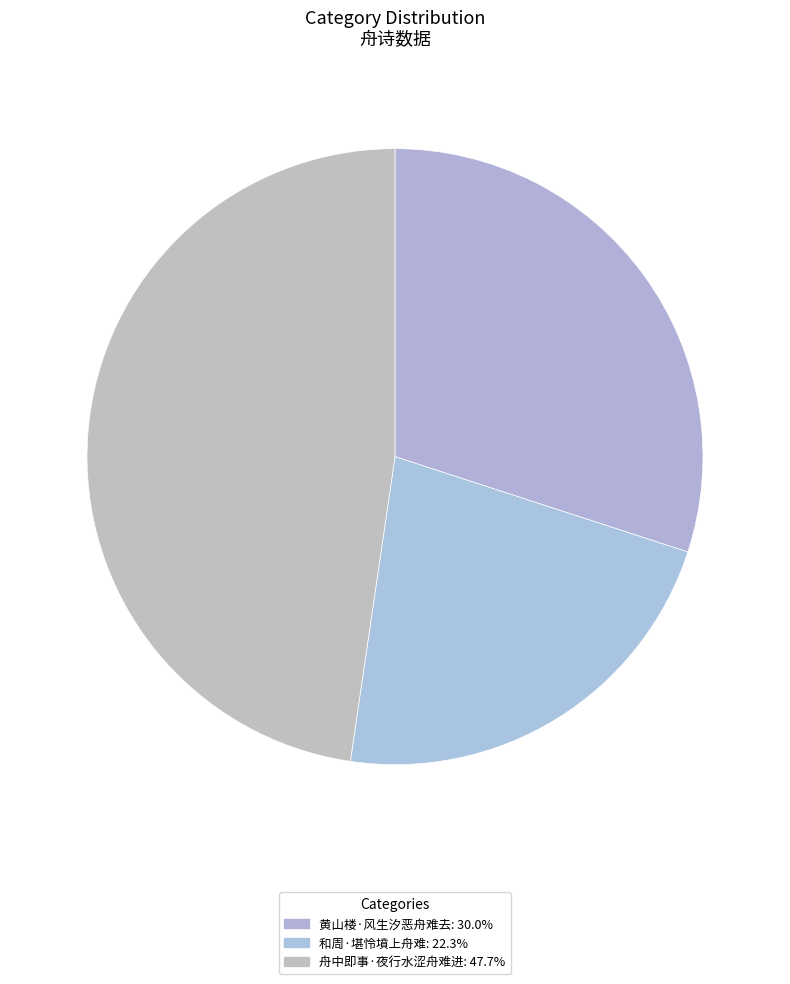

Which category has the smallest portion of the pie?

和周·堪怜墳上舟难